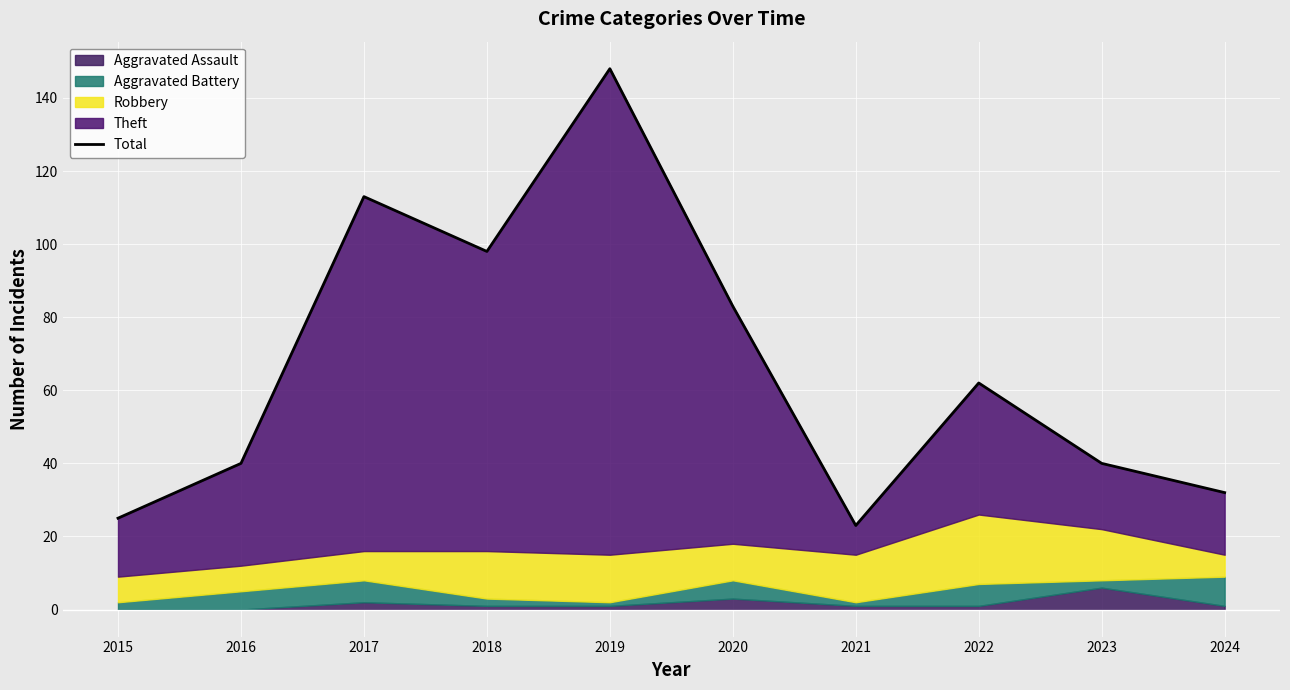

Where is the data nearest to the value 85?

2020